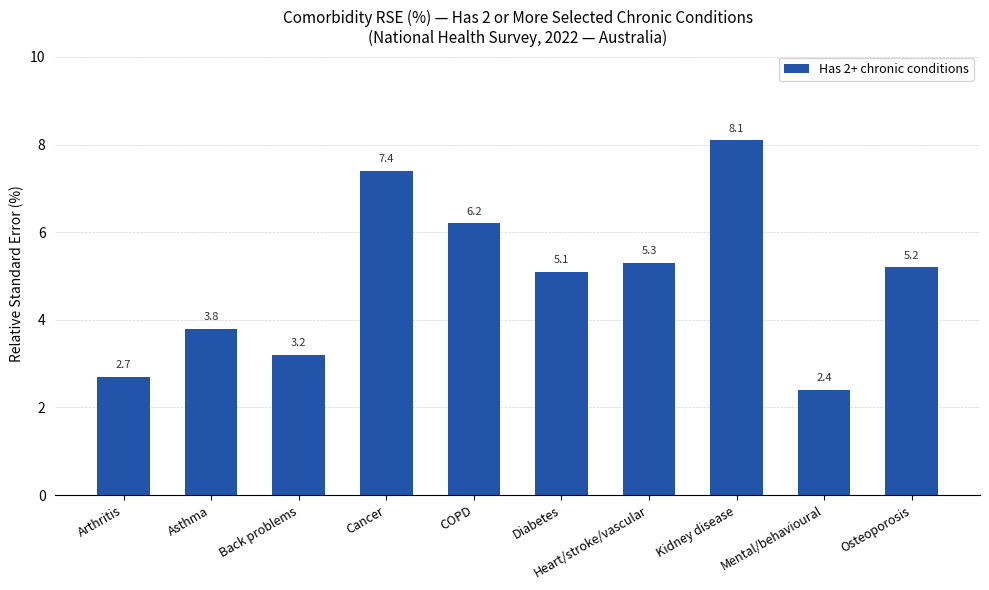

What is the difference between the values at Back problems and Asthma?

0.6